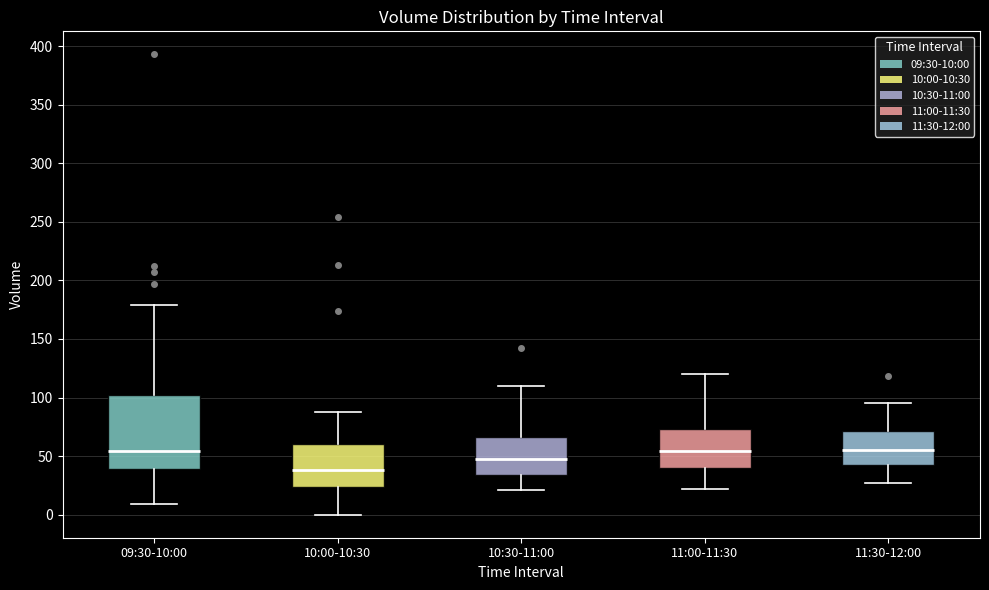

Which box's median line is the lowest?

10:00-10:30